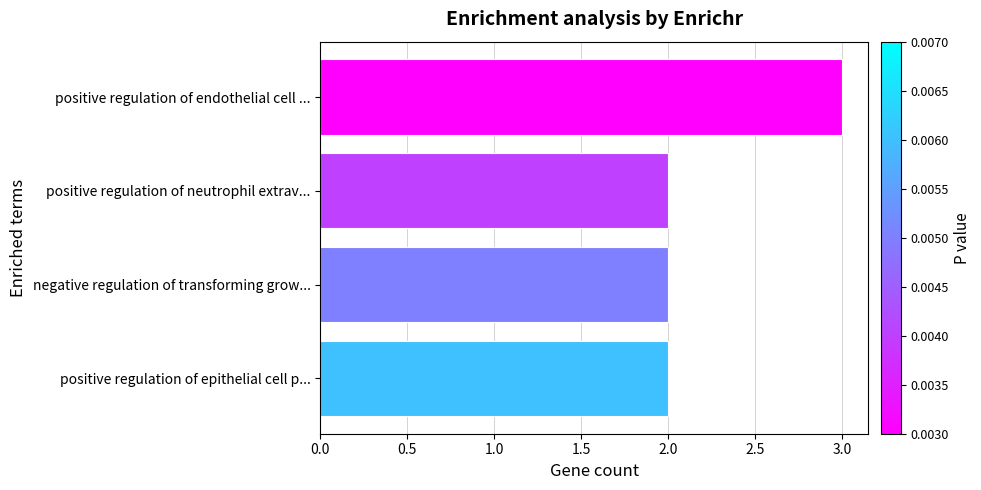

What is the maximum value shown in the chart?

3